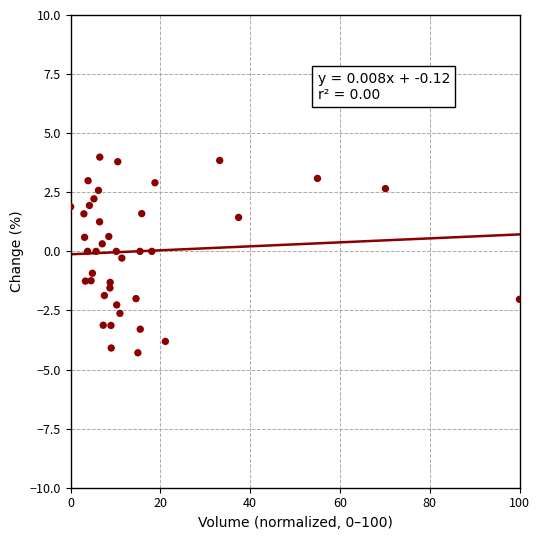

What is the range of Y values (max minus min)?

8.3